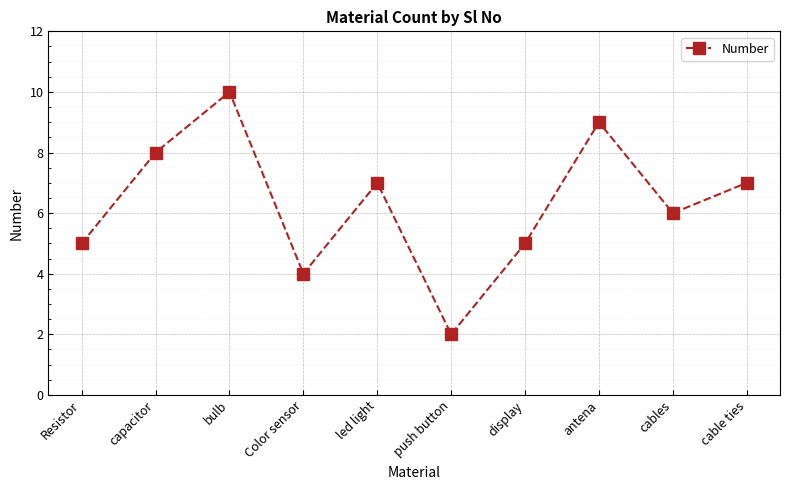

Which has a higher value, push button or bulb?

bulb